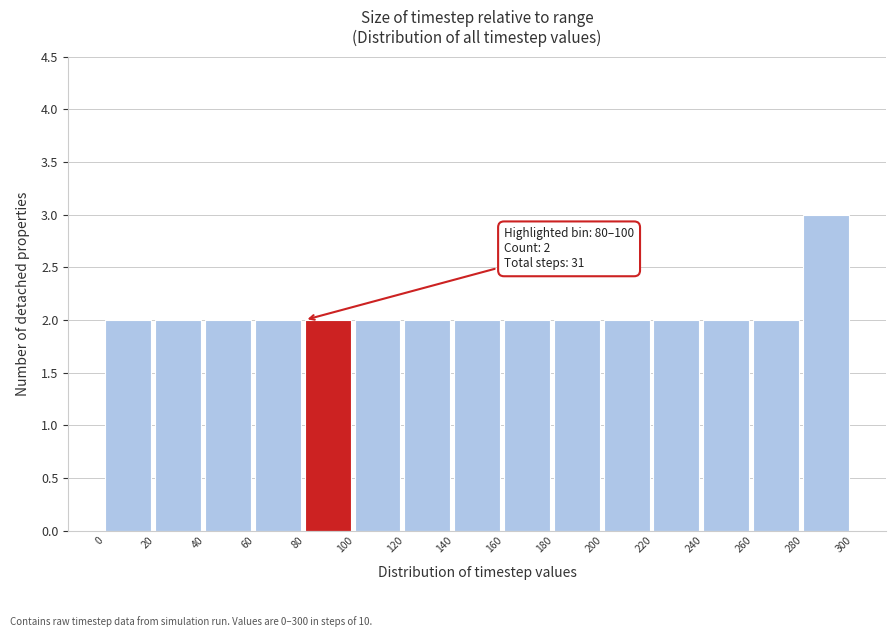

Over which range of the x-axis is the bar tallest?

280 to 300